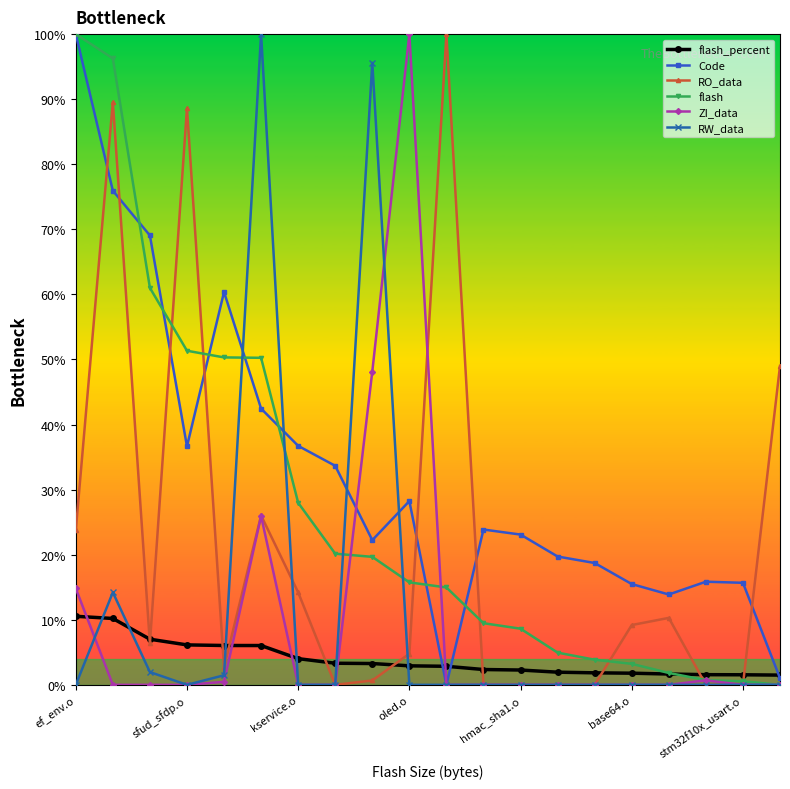

How many times do RO_data and Code cross each other?

7